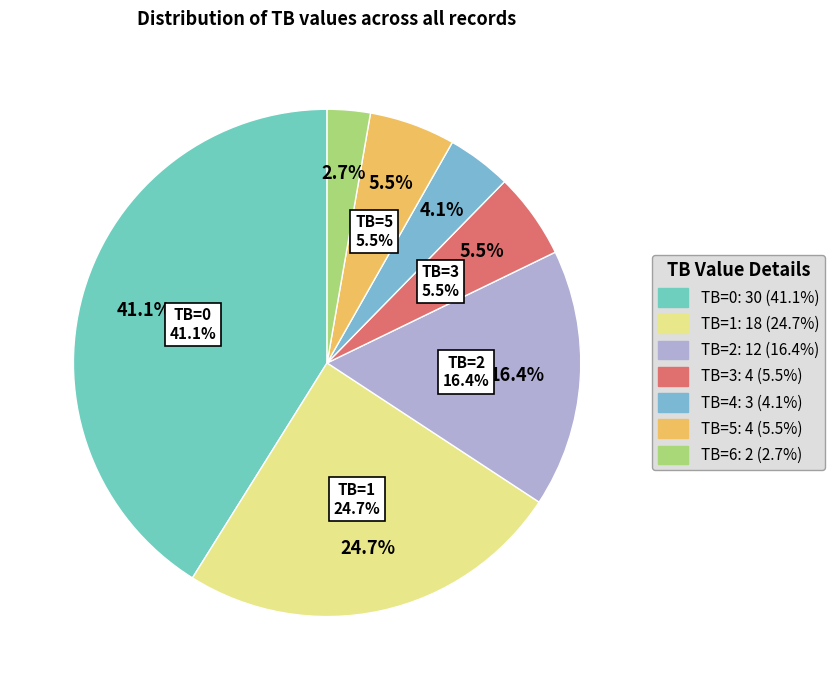

What percentage is the TB=2 slice, to the nearest percent?

16%